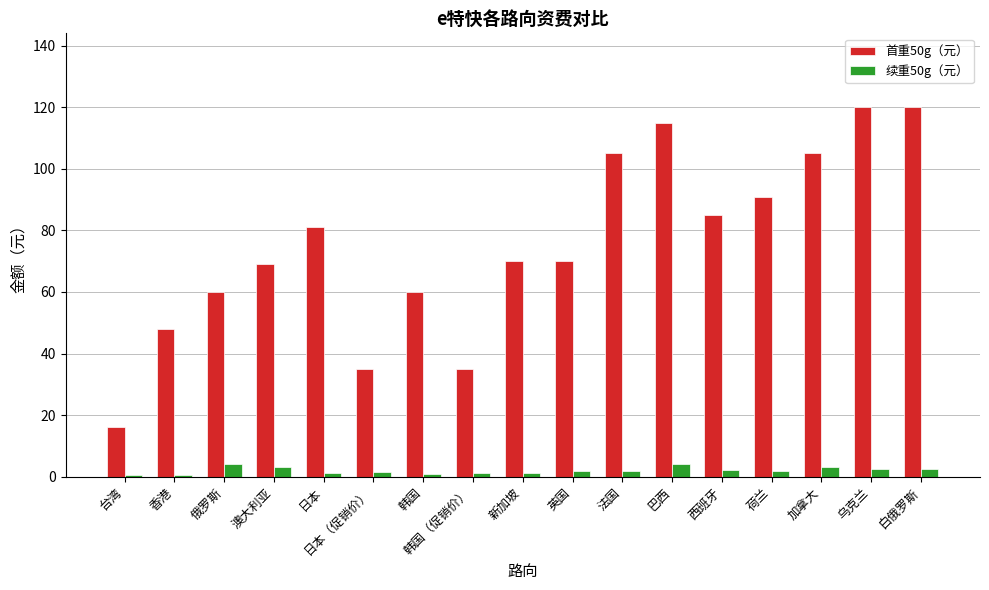

What is the difference between the second highest and second lowest values in the 首重50g（元） series?

85.0